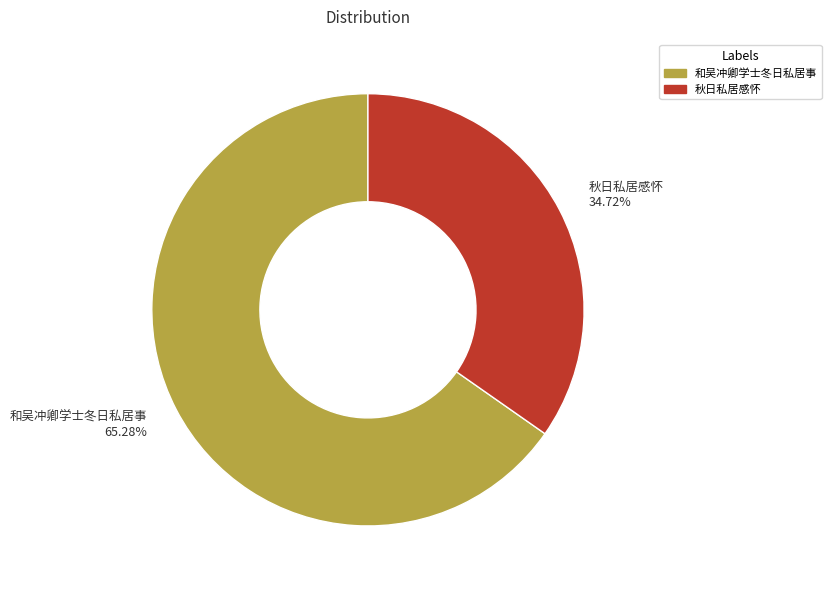

What is the smallest slice in the pie chart?

秋日私居感怀